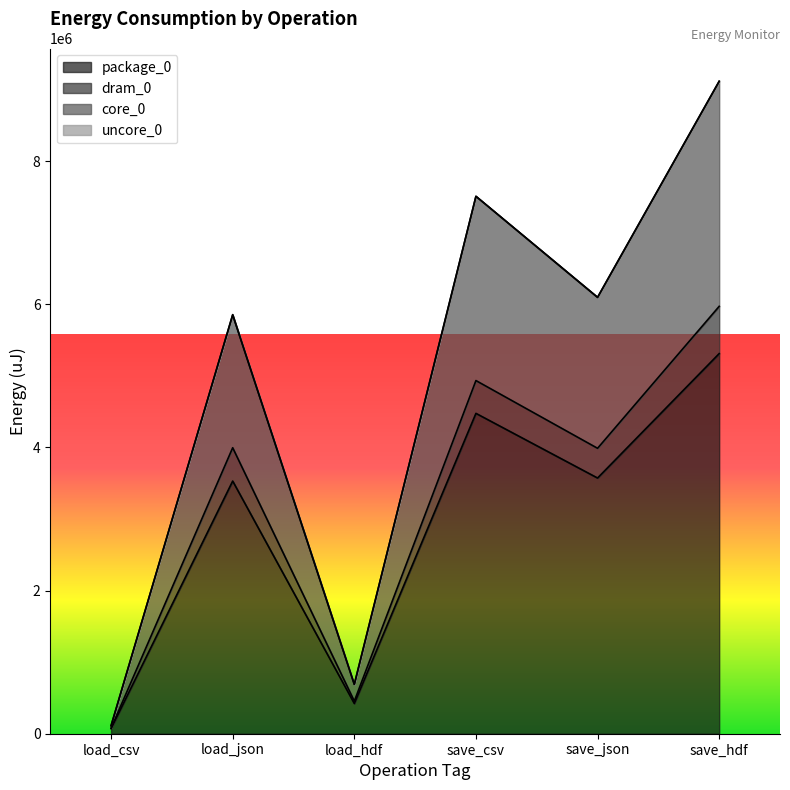

What is the spread (max minus min) of values at save_hdf?

3801869